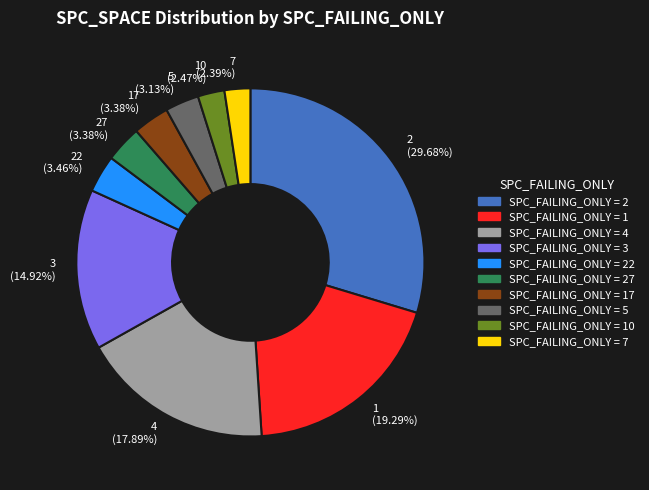

Is there any slice that represents more than half of the pie?

No